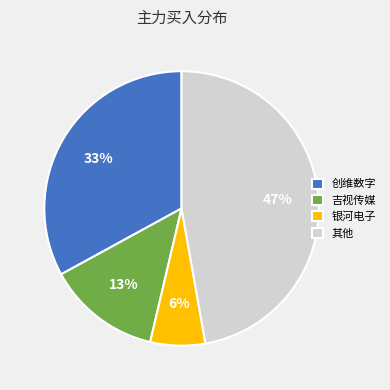

Which category has the smallest portion of the pie?

银河电子